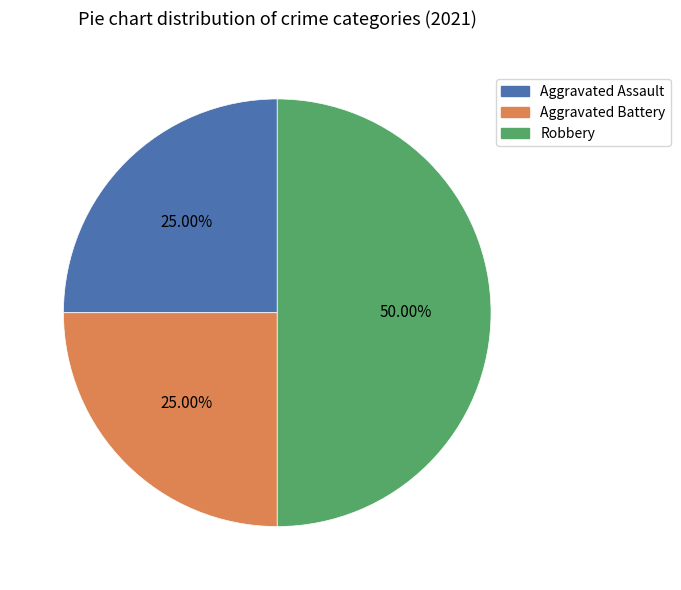

To the nearest percent, what is the average slice percentage?

33%